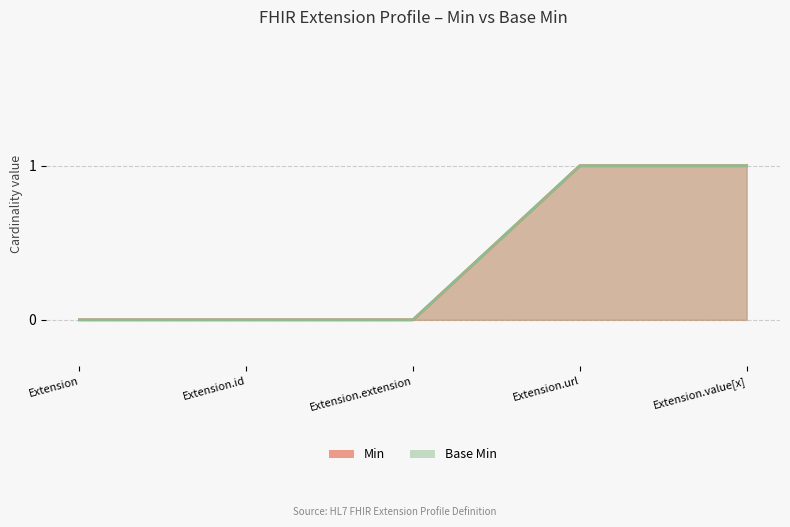

How many lines are shown in the chart?

2